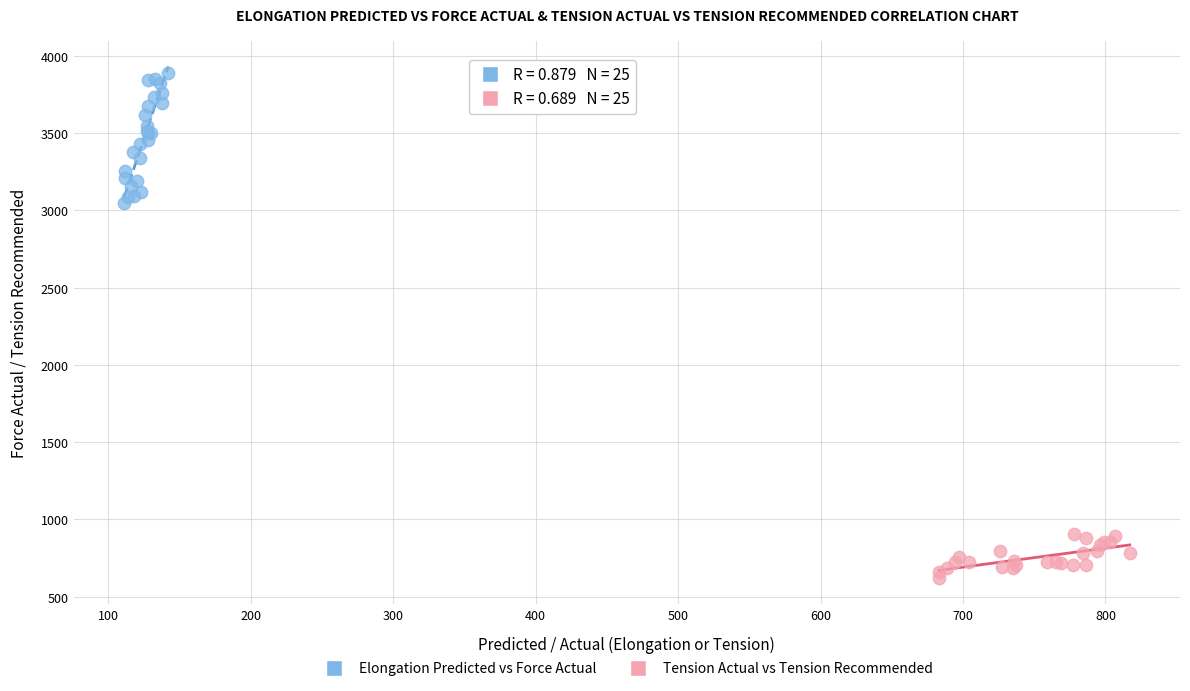

Which series contains the lowest Y value?

Tension Actual vs Tension Recommended